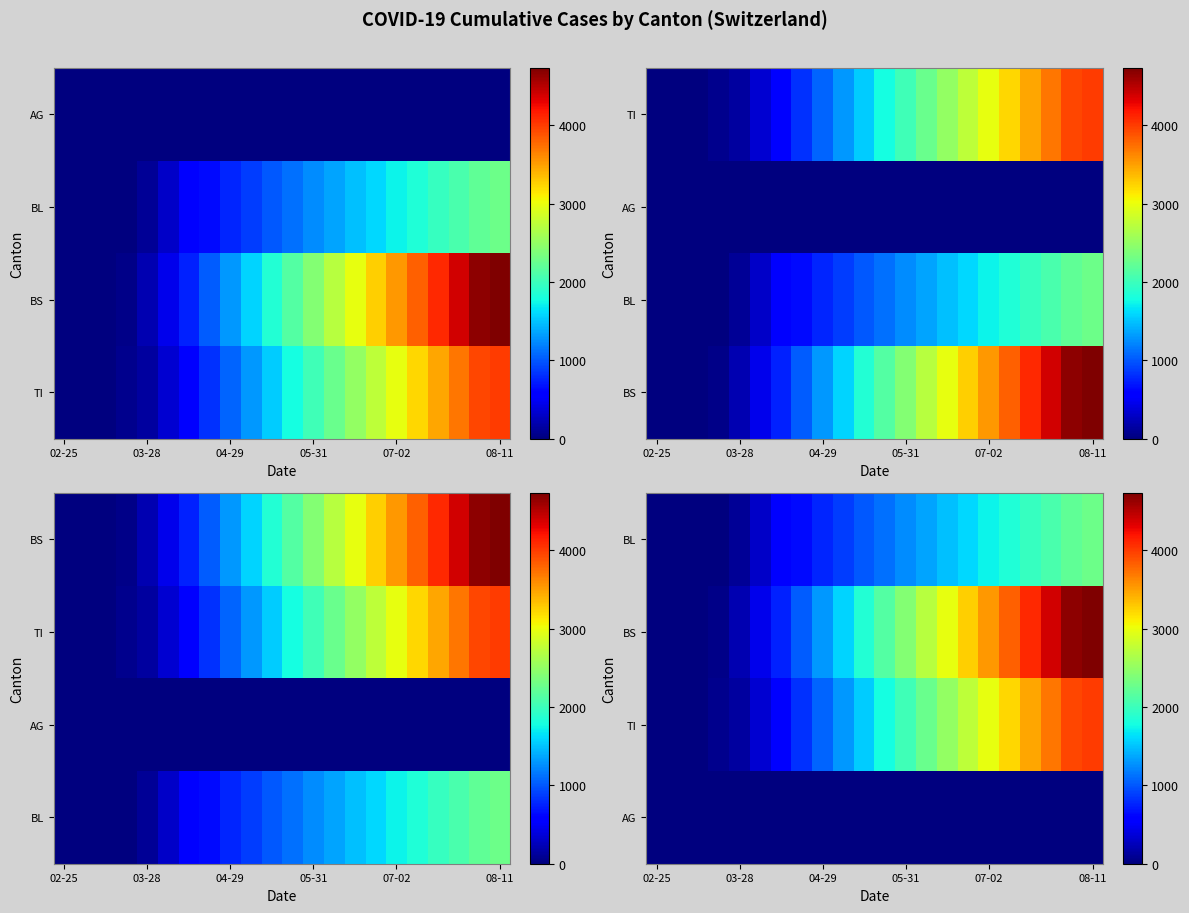

Count the number of data series in this chart.

4